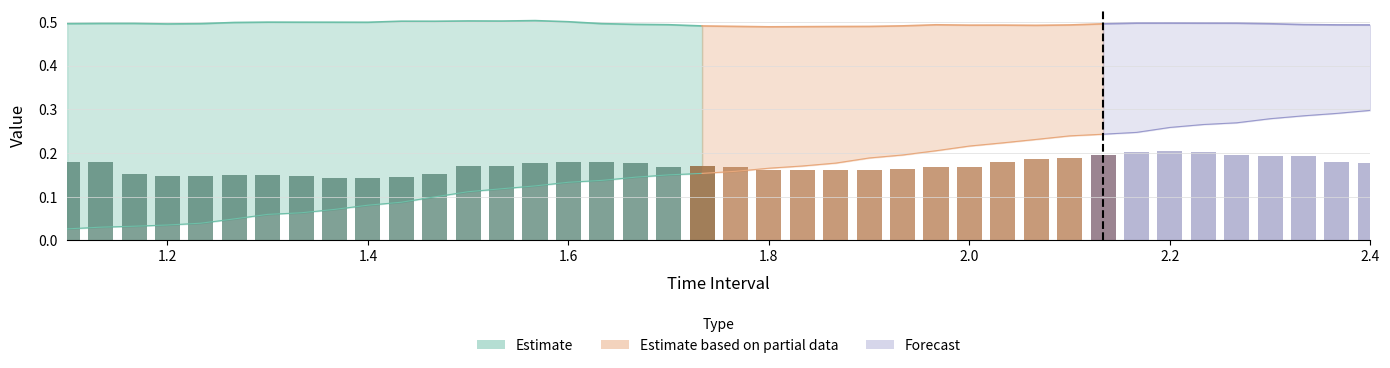

Does the chart contain stacked bars?

No